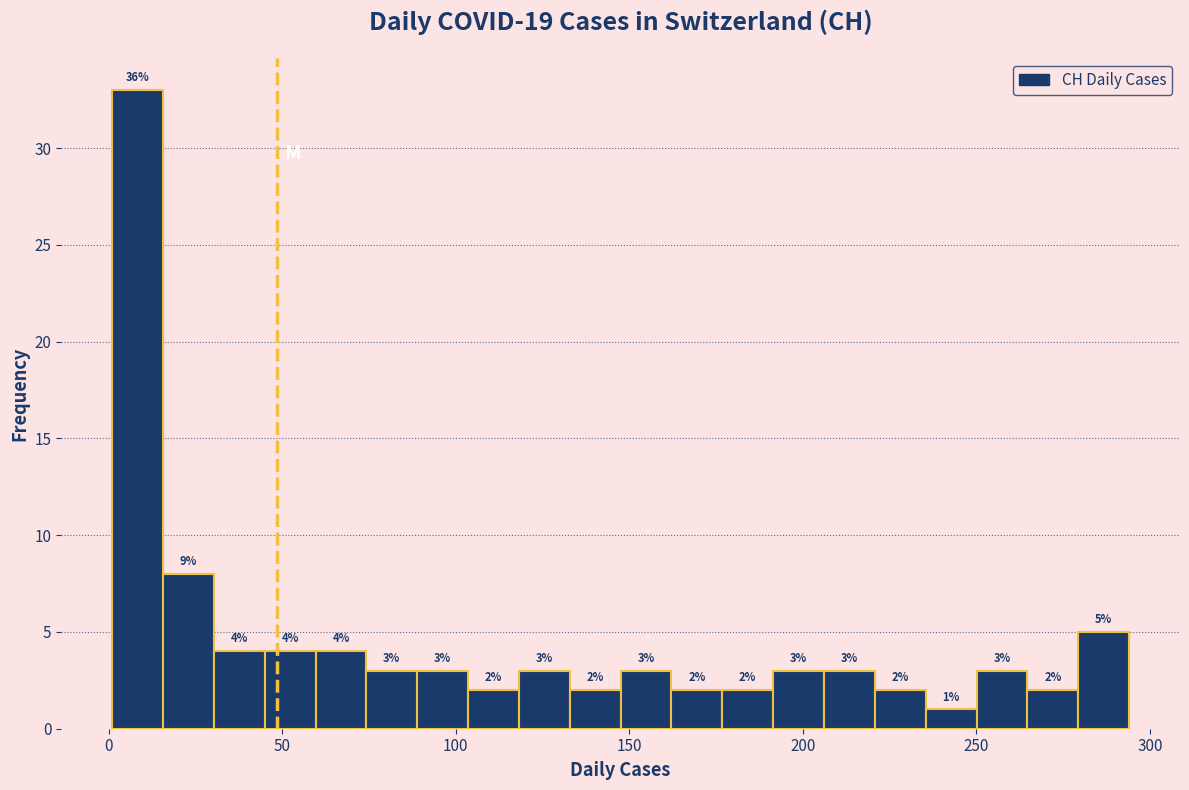

Read against the x-axis, roughly where is the centre of the tallest bar?

10